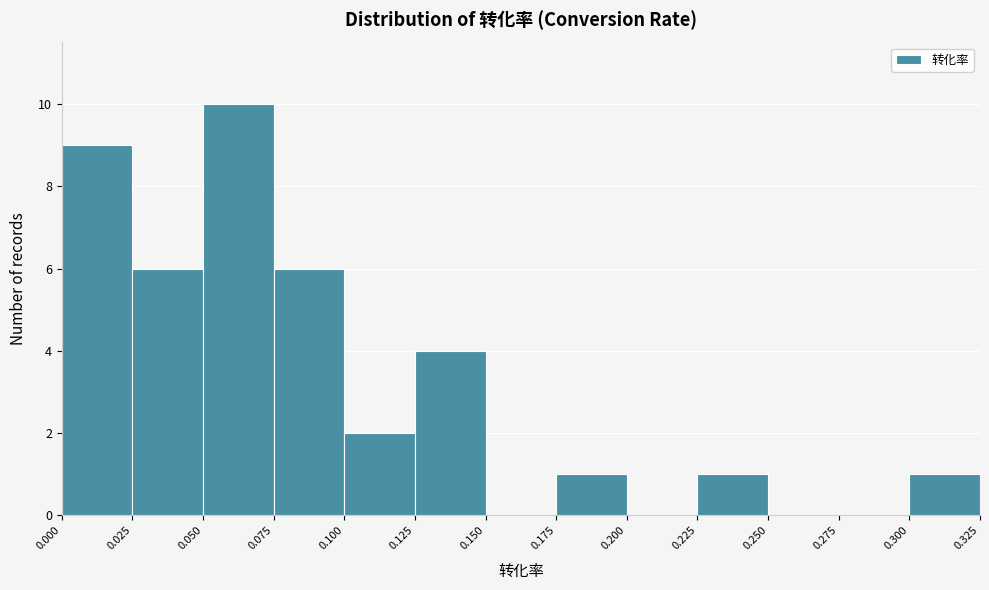

Over which range of the x-axis is the bar tallest?

0.050 to 0.075